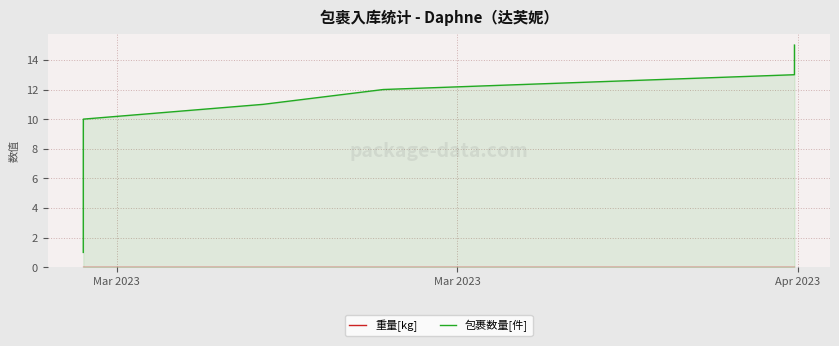

Does the chart have visible grid lines?

Yes